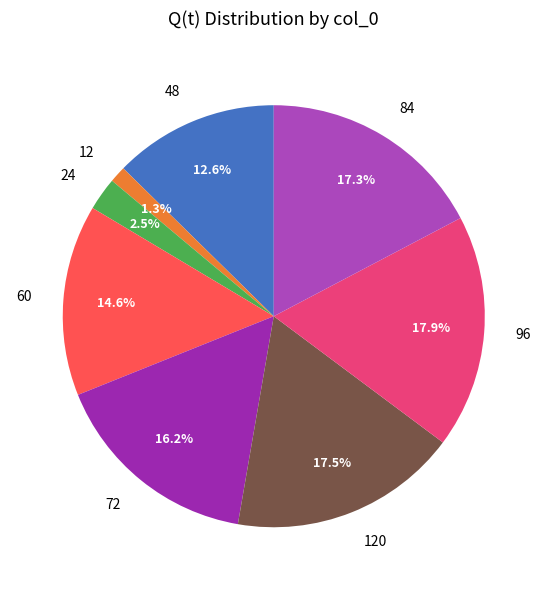

True or false: 60 accounts for 20% of the total.

False